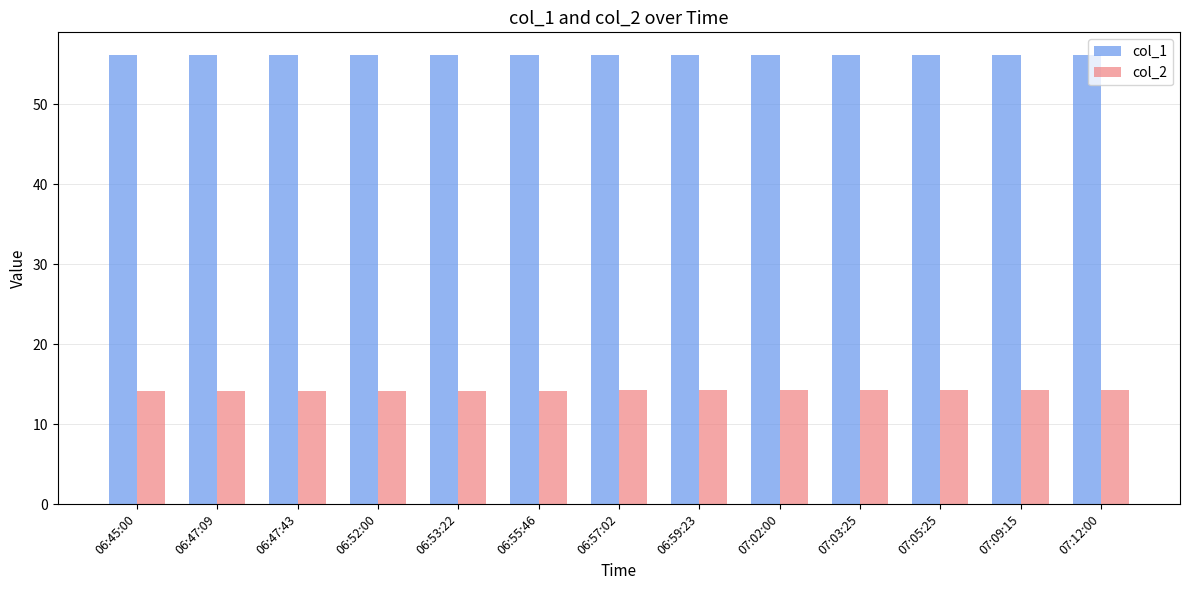

What is the label of the 3rd bar from the right?

07:05:25